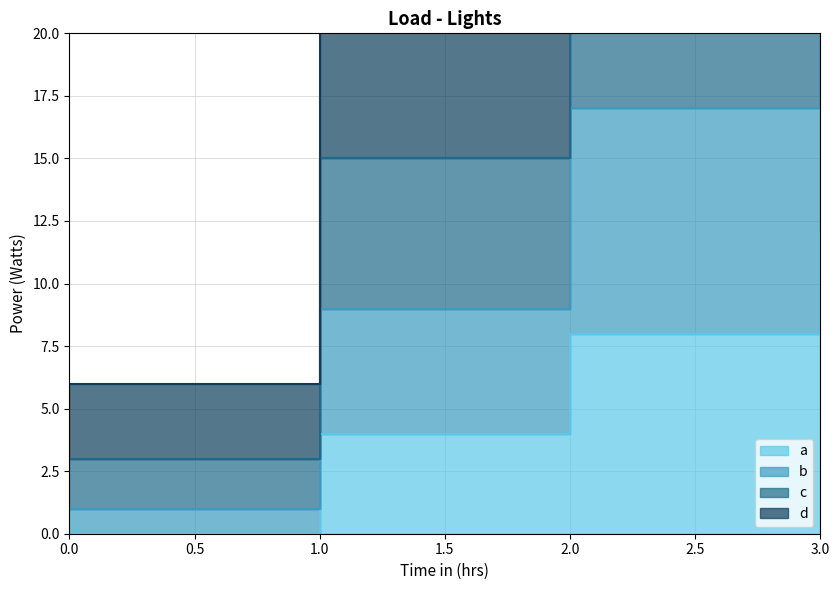

Read the c value at 3.

39